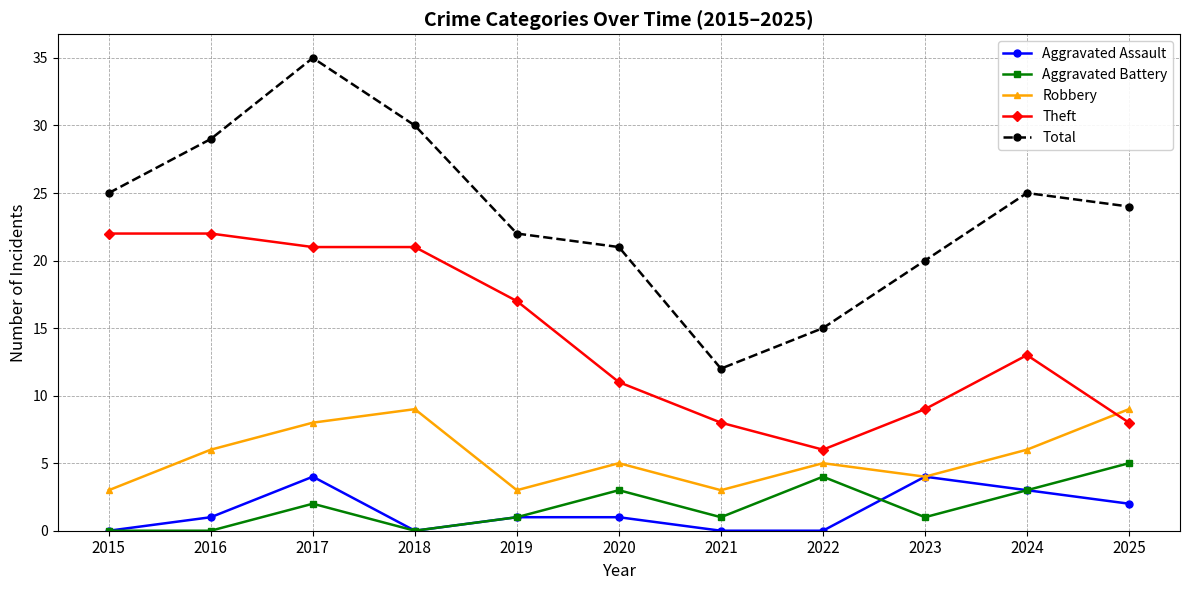

What is the spread (max minus min) of values at 2015?

25